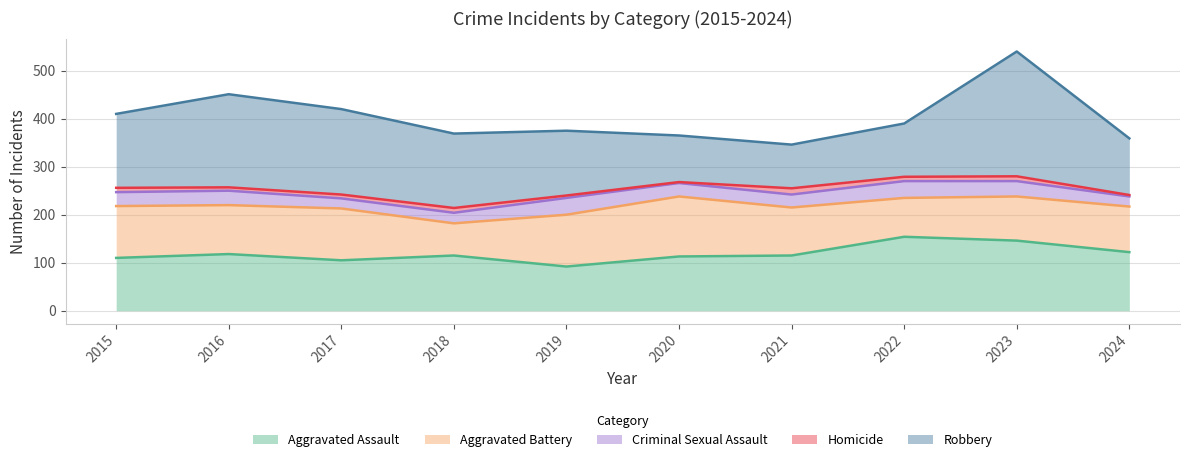

At how many categories does at least one series exceed 5?

10